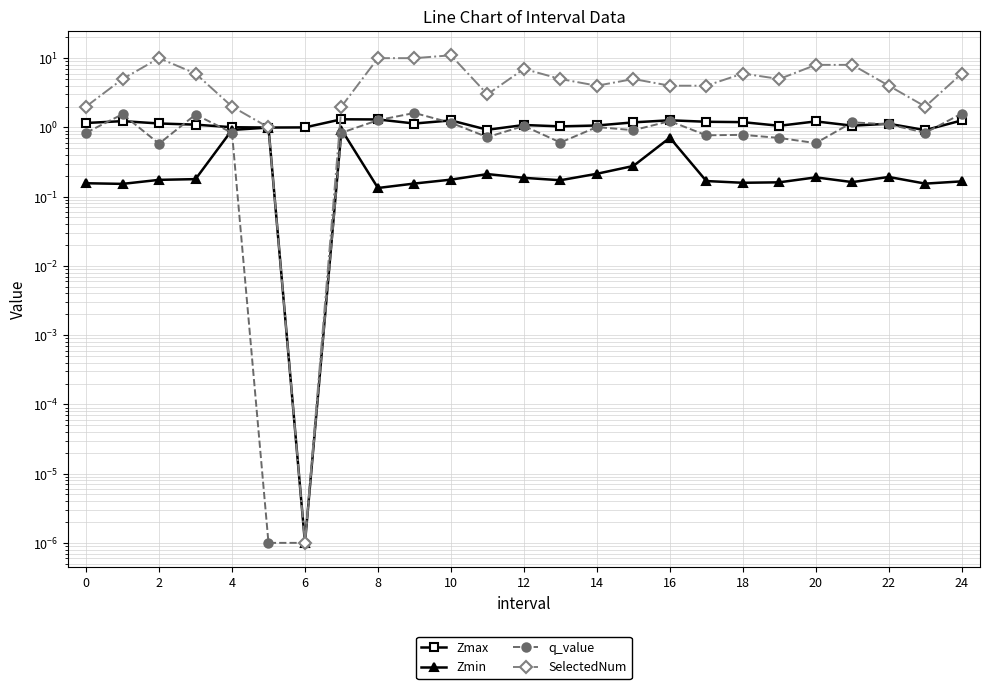

The Zmax series shows 0.2 at 21. True or false?

False